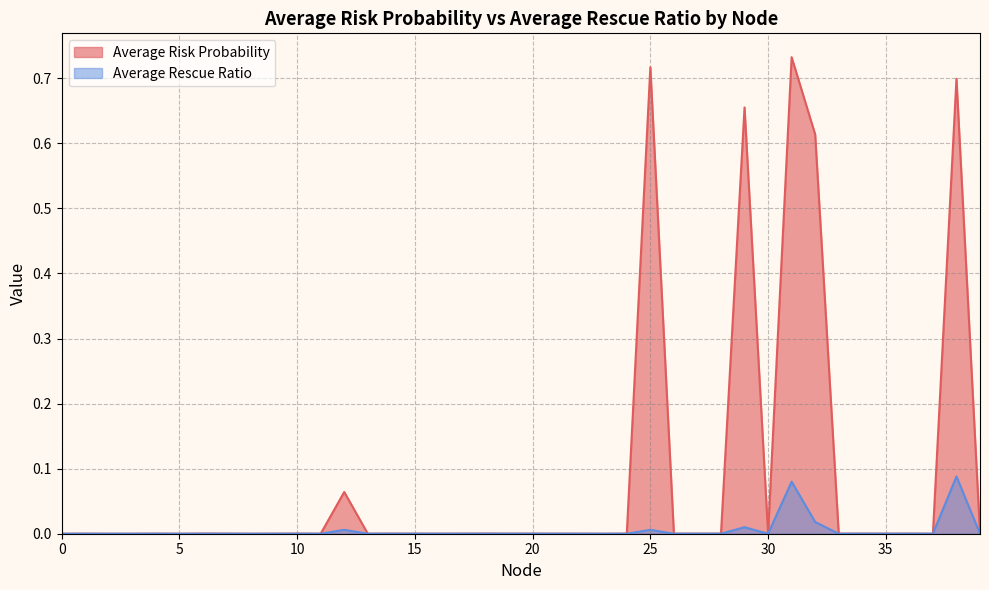

True or false: Average Risk Probability has more than 0 interior local peaks.

True